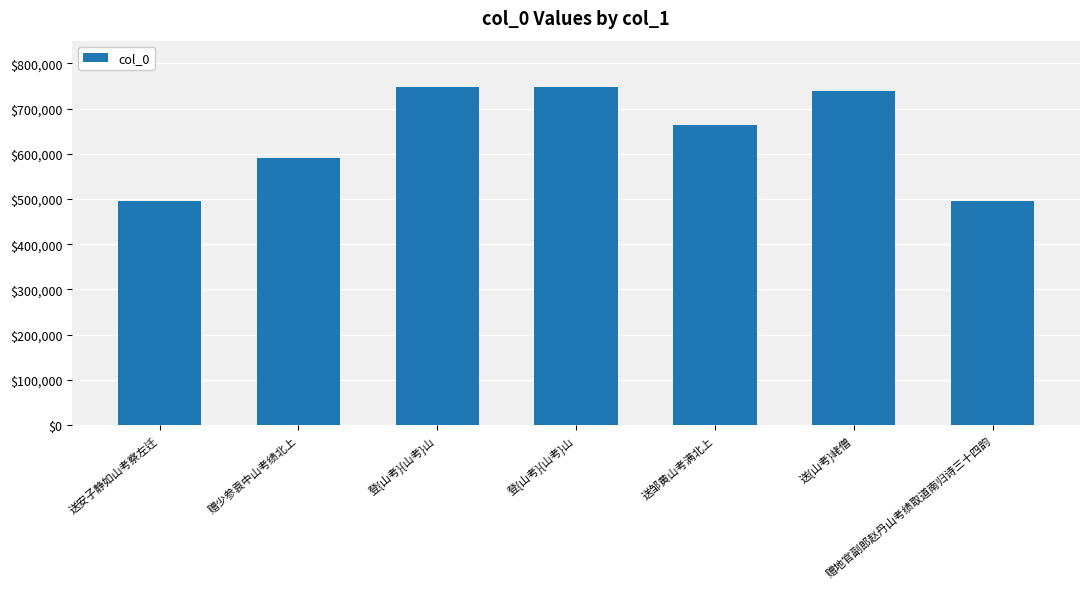

How many categories are shown in the chart?

7